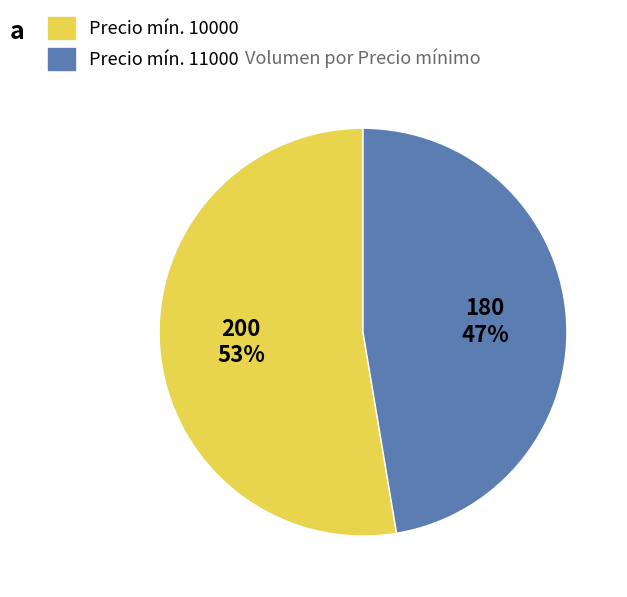

Does any single category account for the majority?

Yes